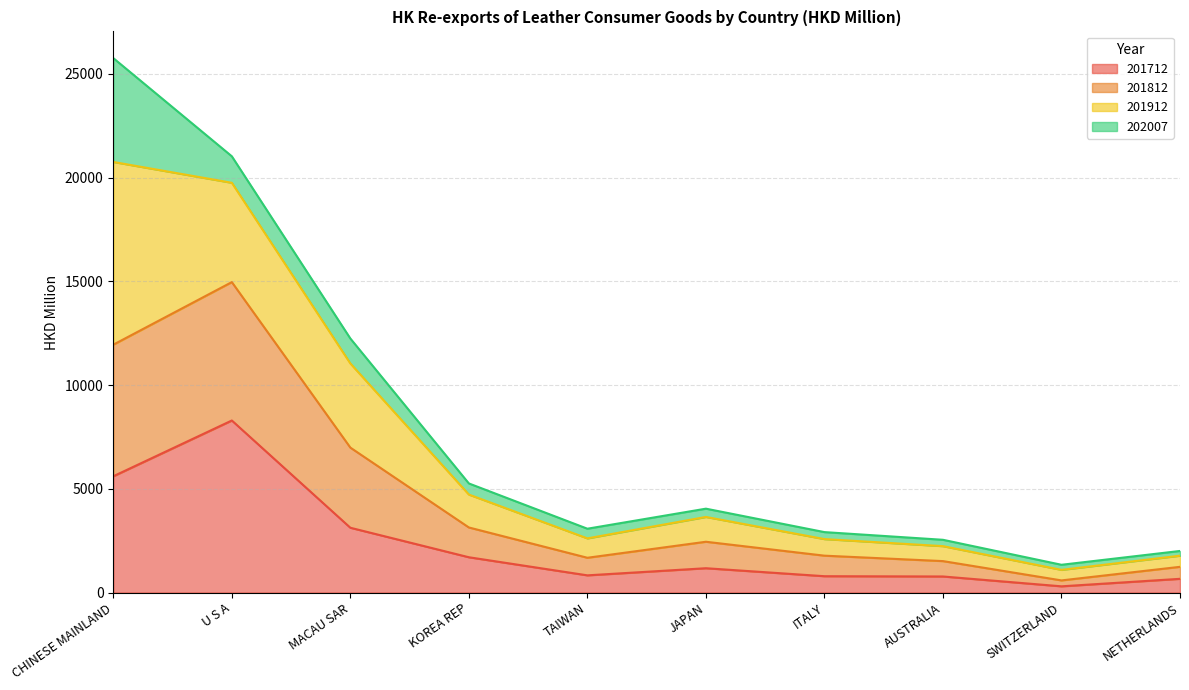

At how many categories does at least one series exceed 12937?

2